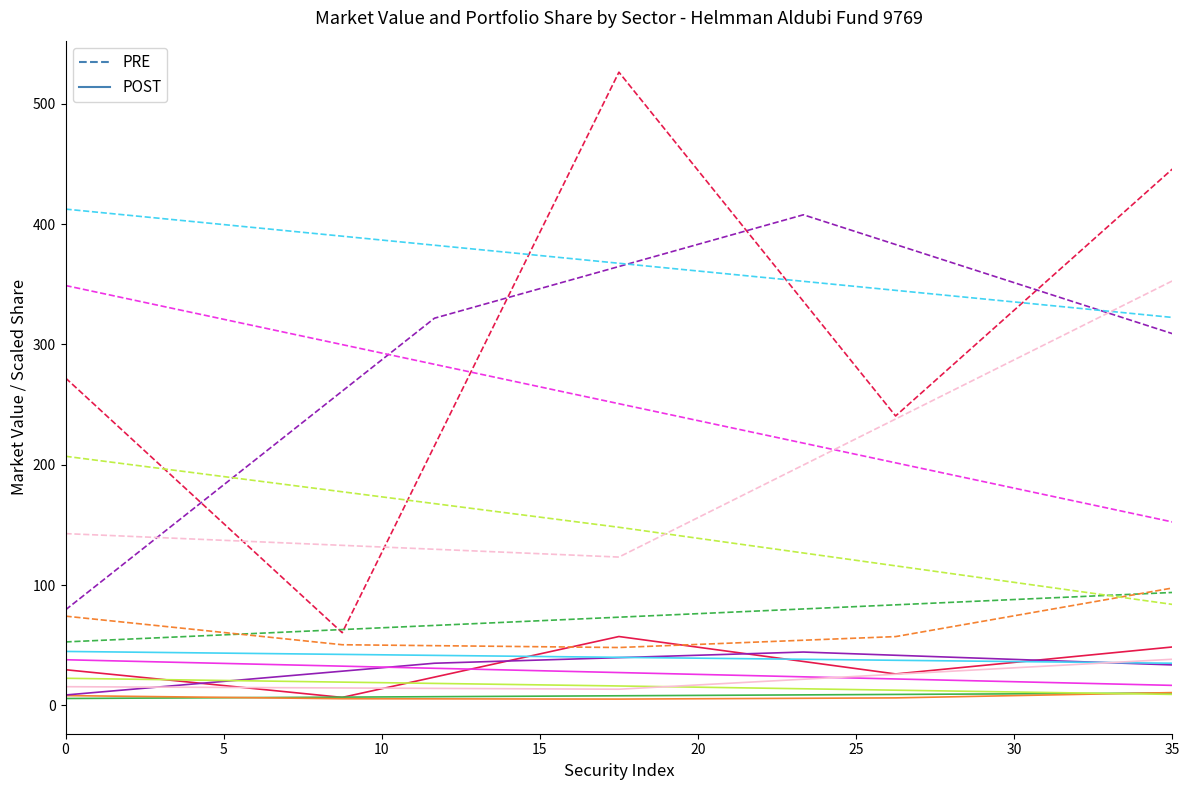

True or false: PRE has more than 0 points higher than both neighbors.

True